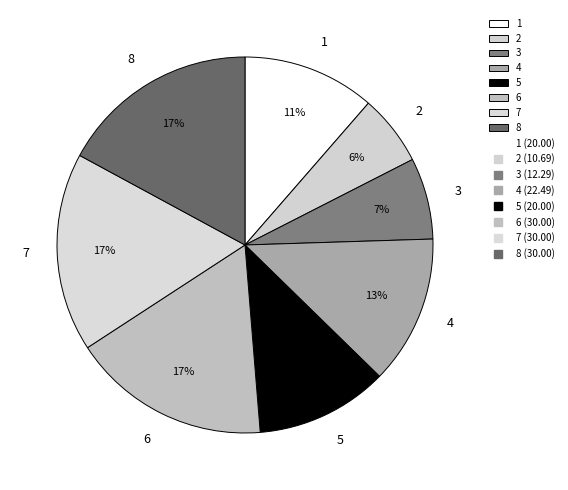

True or false: 3 accounts for 7% of the total.

True